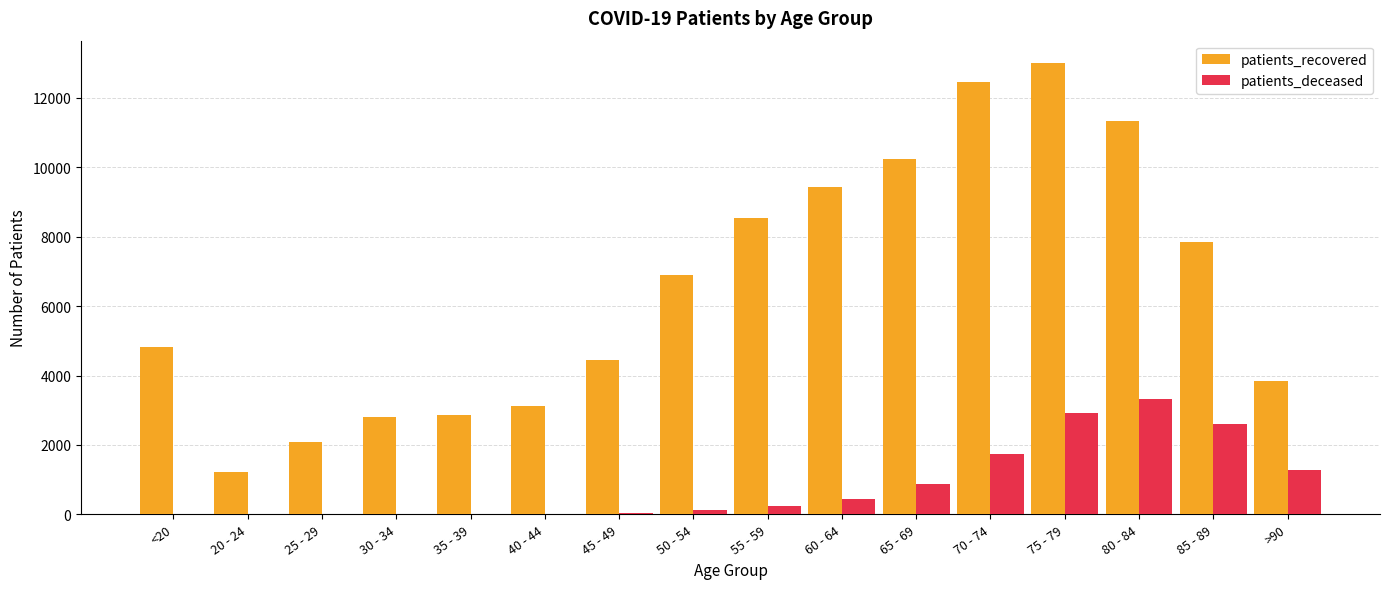

Count the number of data series in this chart.

2